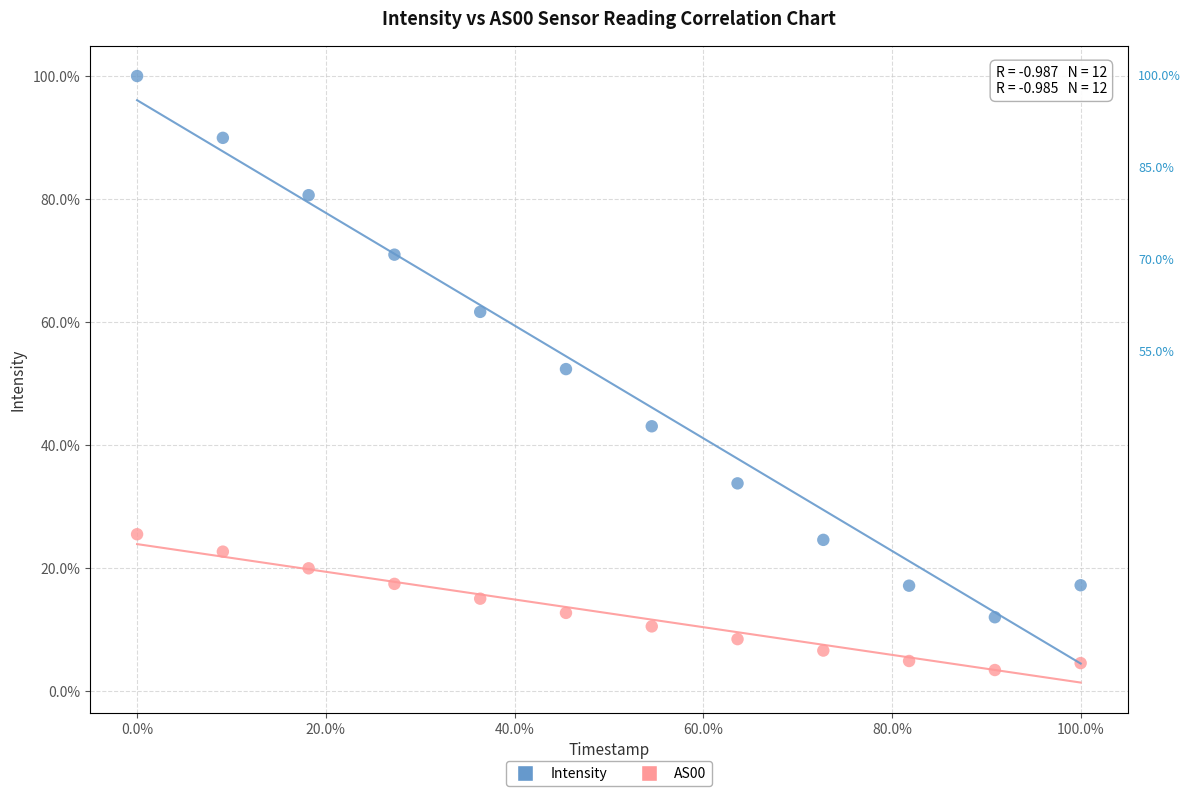

Across all data points, what is the range of X values (max minus min)?

100.0